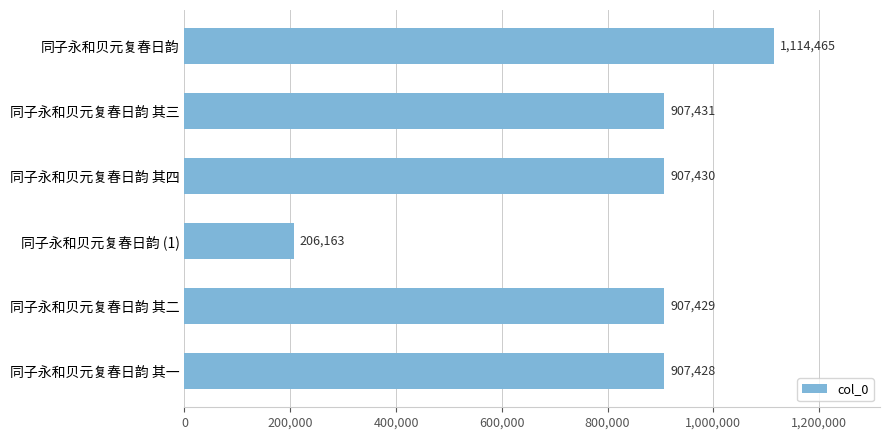

What is the change in value from 同子永和贝元复春日韵 to 同子永和贝元复春日韵 其一?

-207037